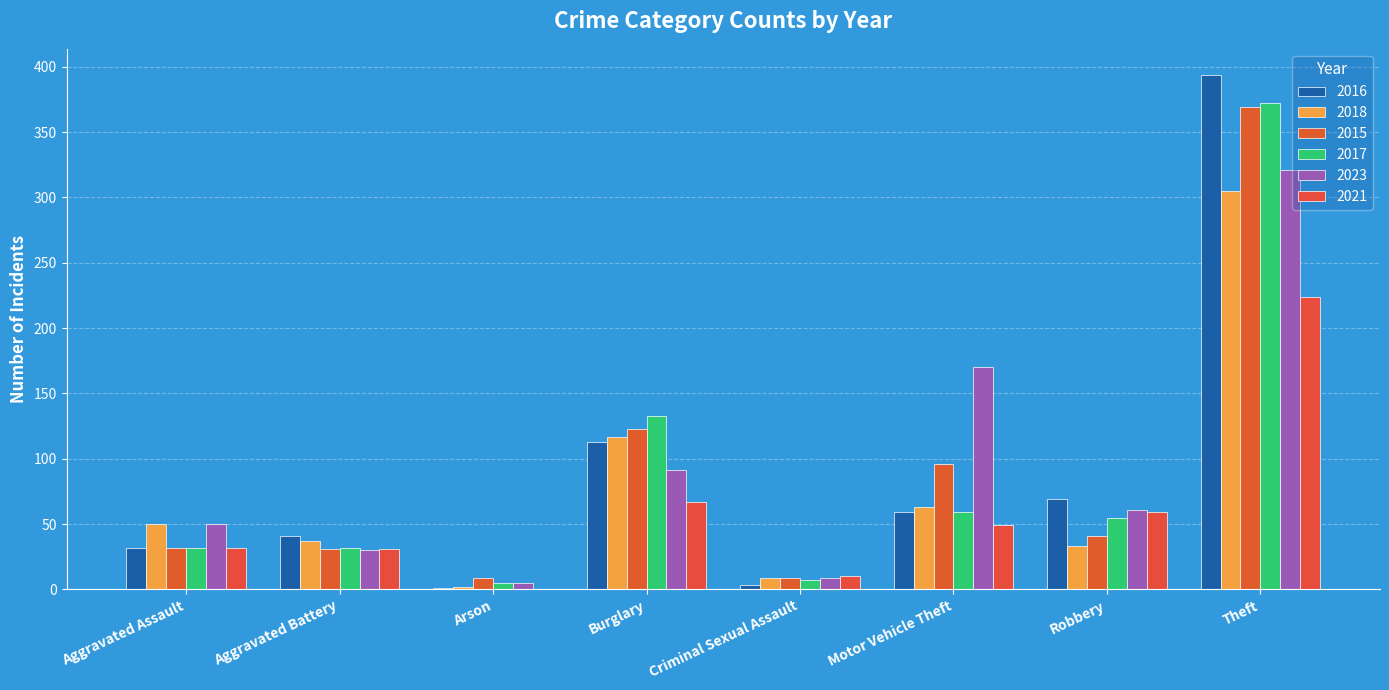

At which label does 2017 first exceed 55?

Burglary